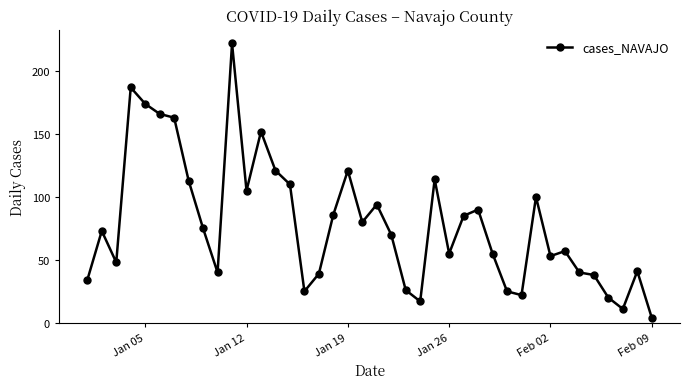

True or false: the data has more than 0 interior local peaks.

True